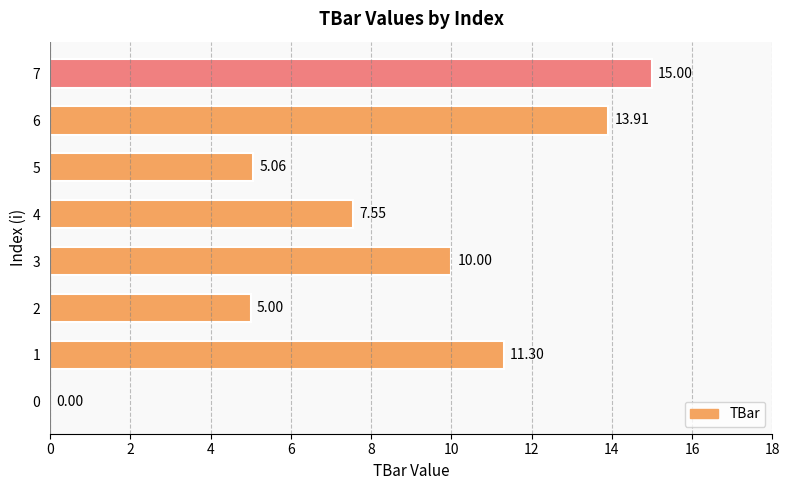

What is the ratio of the value at 2 to the value at 7?

0.3